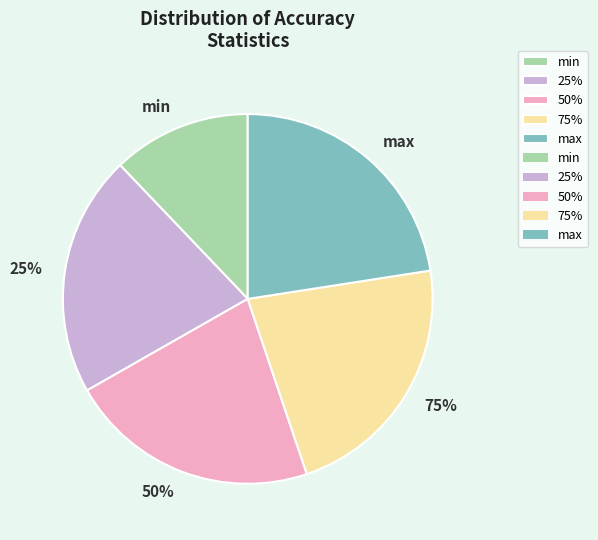

True or false: 75% accounts for 22% of the total.

True